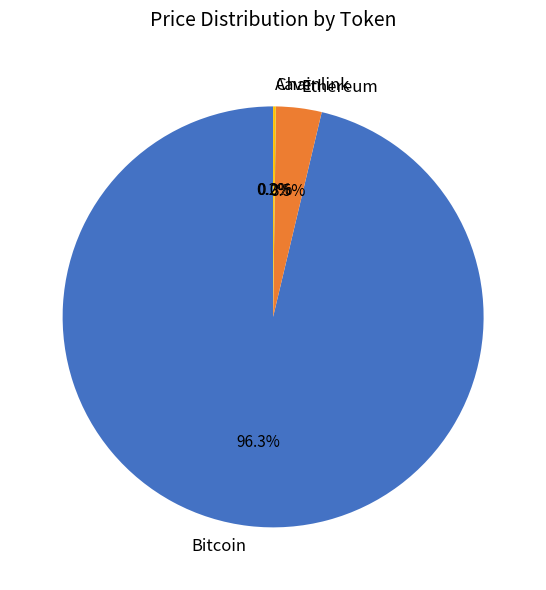

What percentage is NOT represented by Ethereum?

96.5%